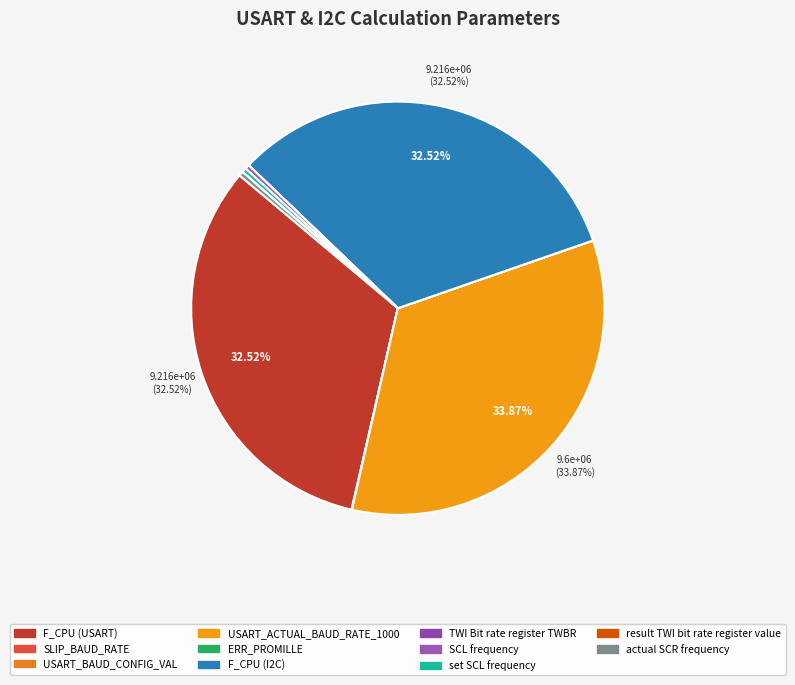

Which category has the biggest portion of the pie?

USART_ACTUAL_BAUD_RATE_1000